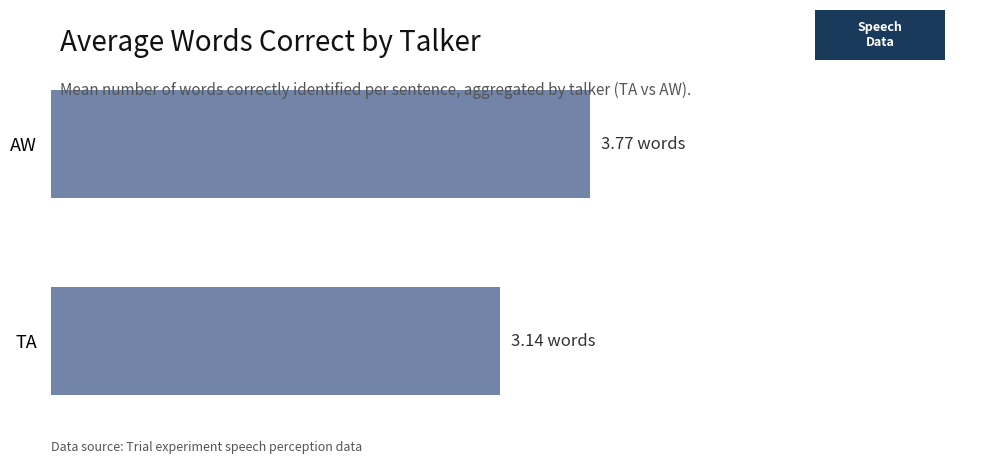

Are the bars grouped side by side (vs. stacked)?

No